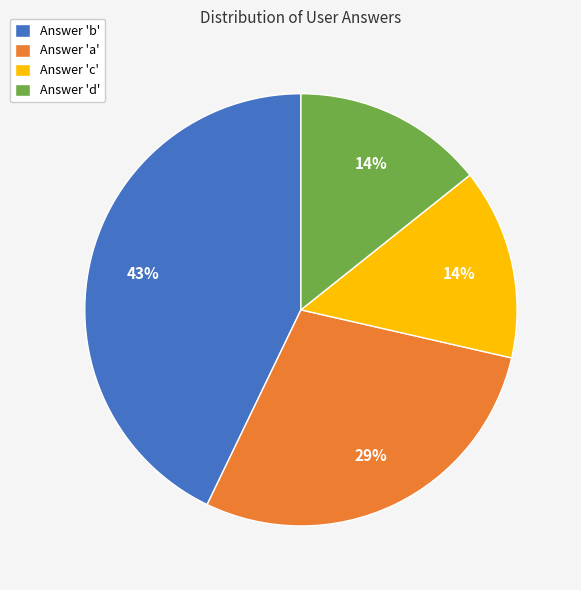

Does any single category account for the majority?

No